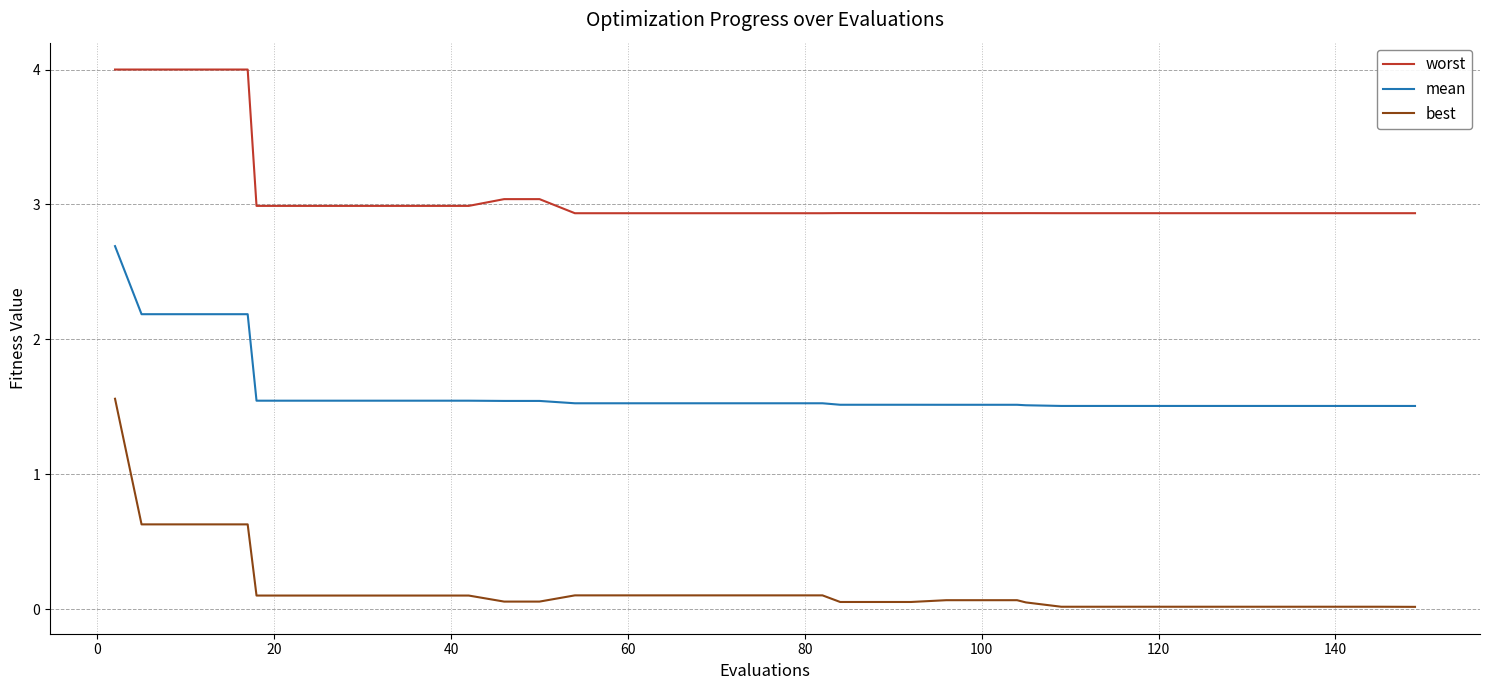

Which series has the widest spread of values?

best